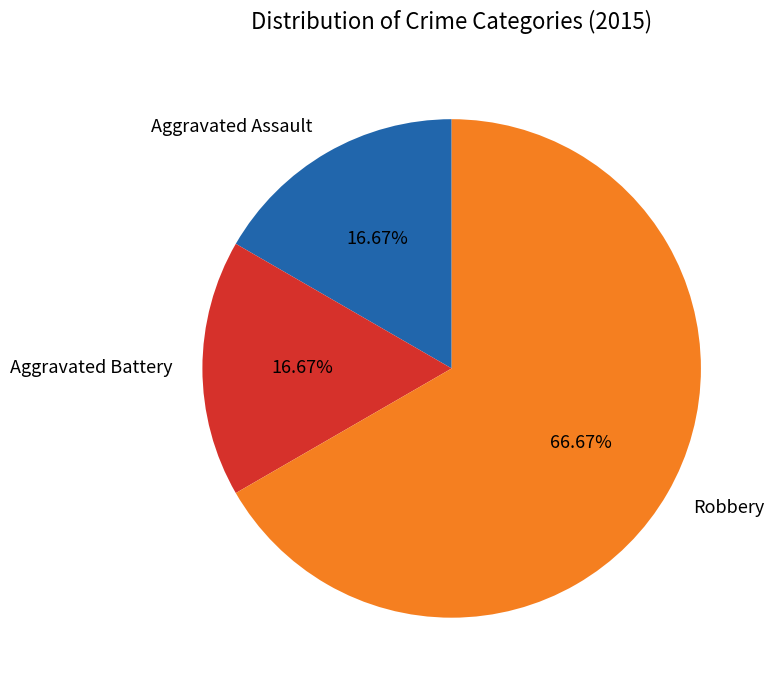

Is it true that Robbery is 60% of the pie?

False